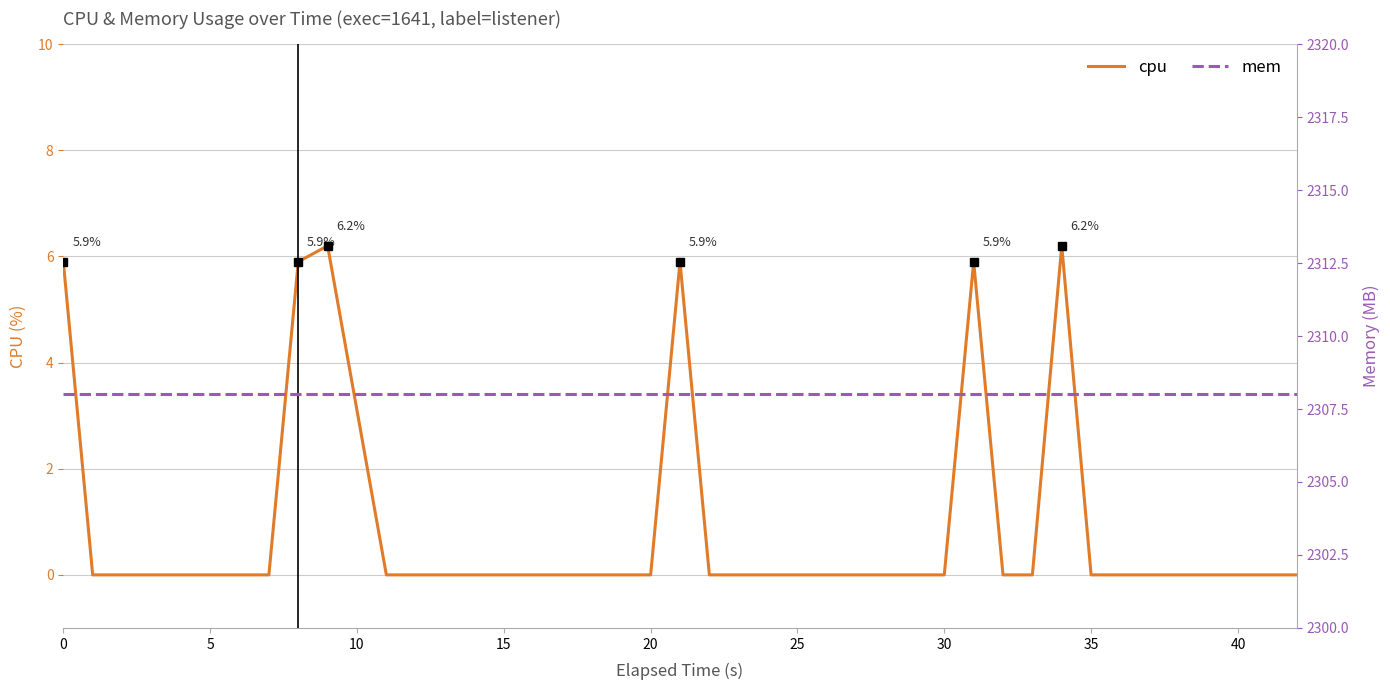

What is the highest value of the cpu series?

6.2